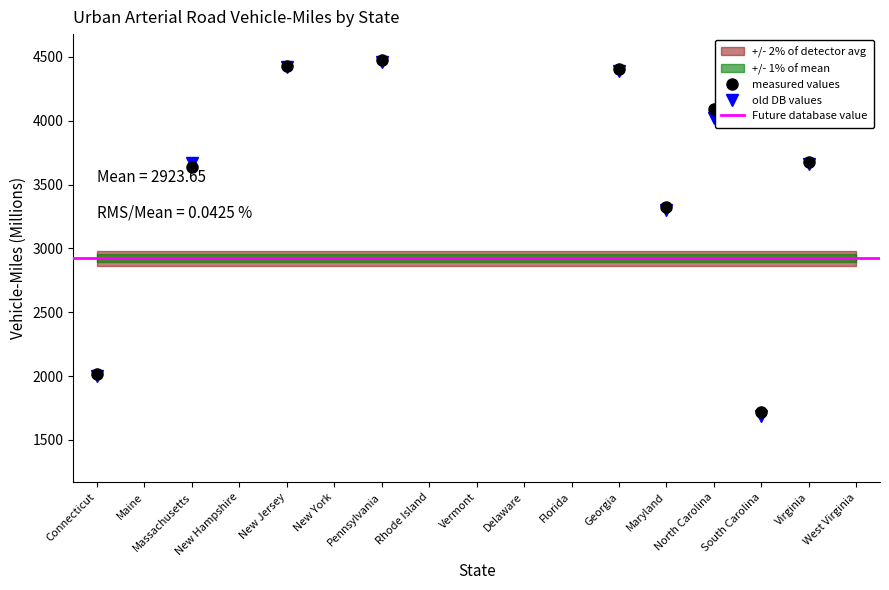

The value of Aug 2013 (Preliminary) at Maryland is 3327. True or false?

True